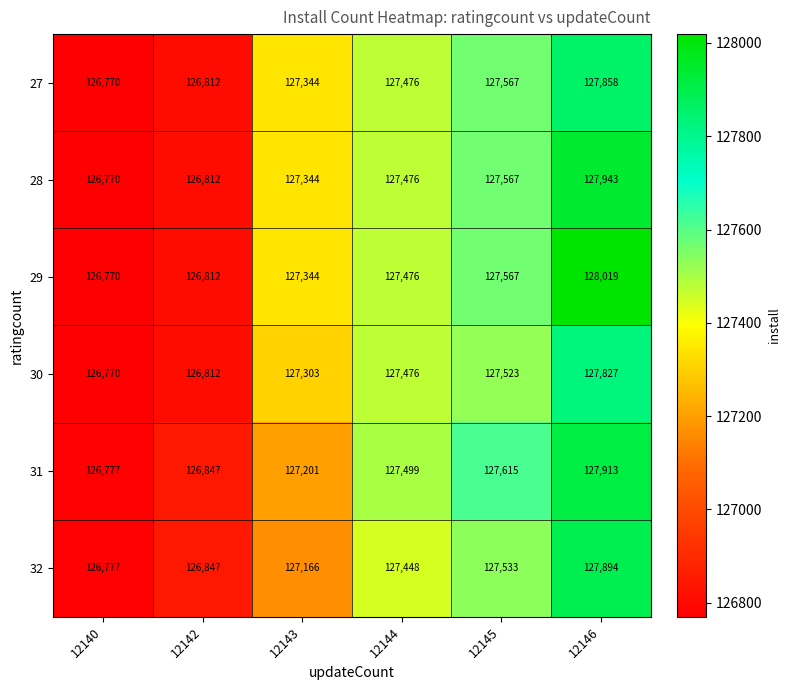

How many data points does each series have?

6